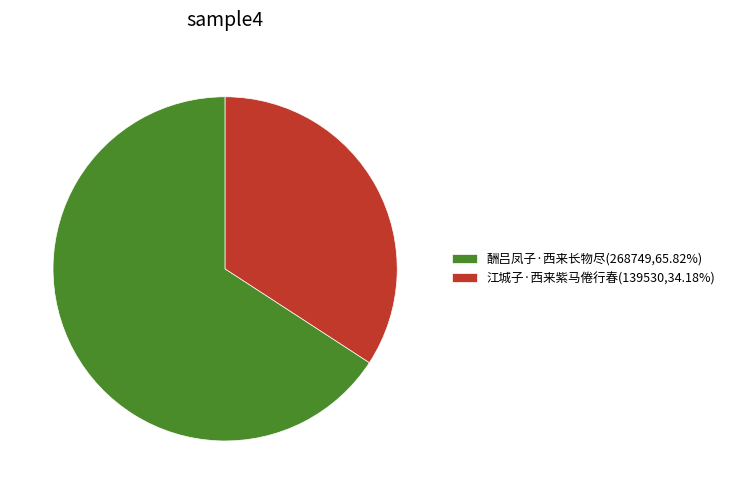

Which category has the smallest portion of the pie?

江城子·西来紫马倦行春